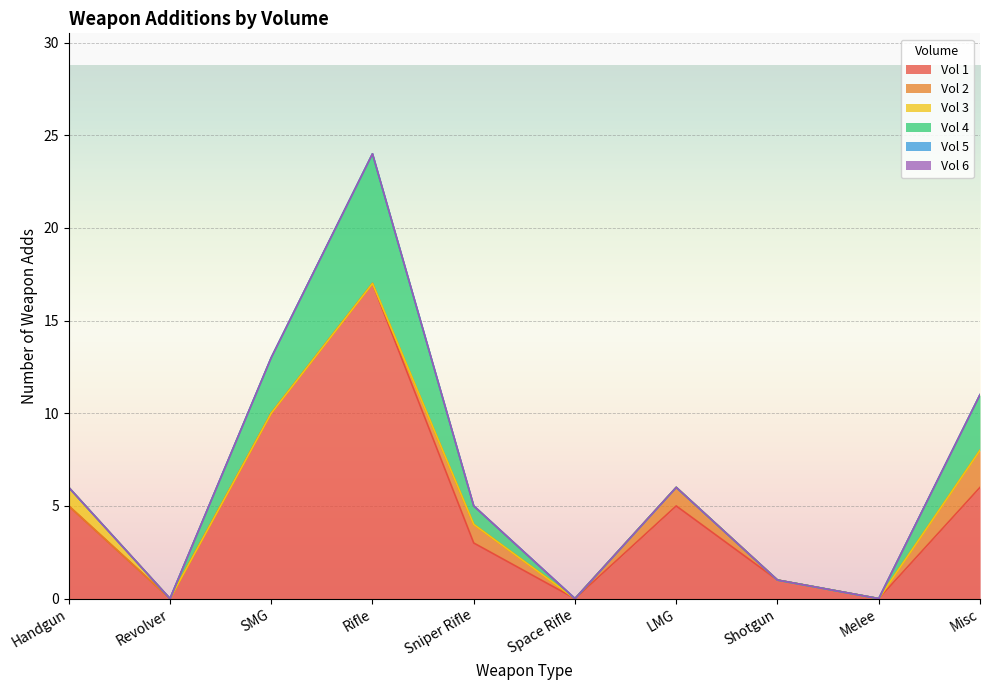

Reading left to right, transcribe all the data shown in this chart.

Vol 1: 5	0	10	17	3	0	5	1	0	6
Vol 2: 0	0	0	0	1	0	1	0	0	2
Vol 3: 1	0	0	0	0	0	0	0	0	0
Vol 4: 0	0	3	7	1	0	0	0	0	3
Vol 5: 0	0	0	0	0	0	0	0	0	0
Vol 6: 0	0	0	0	0	0	0	0	0	0